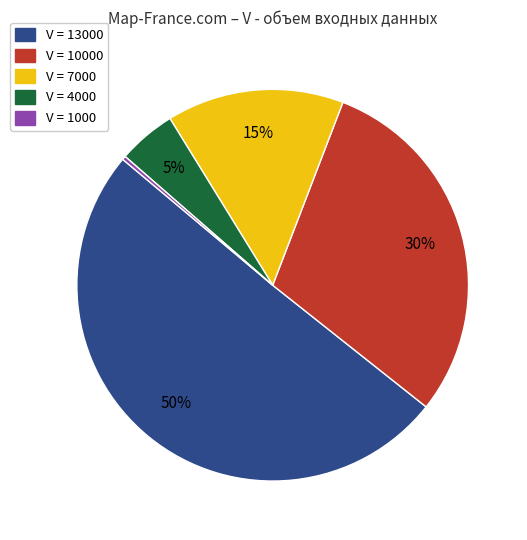

To the nearest percent, what is the average slice percentage?

20%